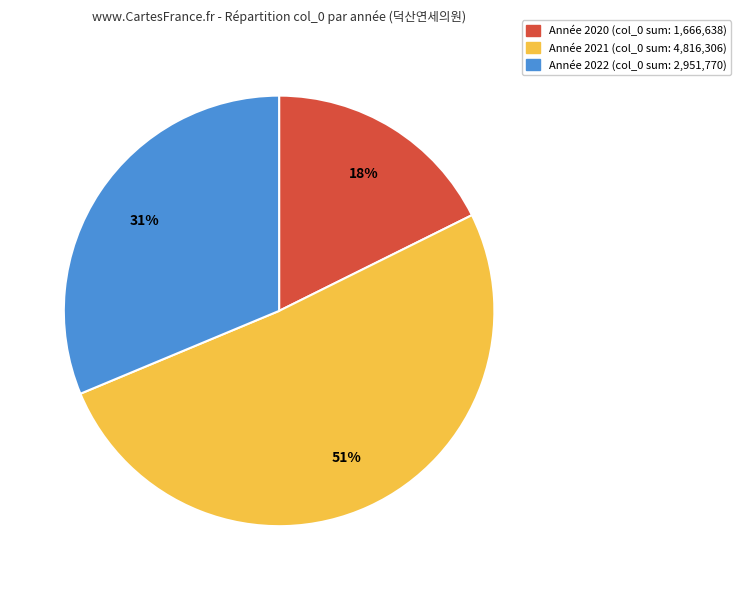

To the nearest percent, what is the average slice percentage?

33%